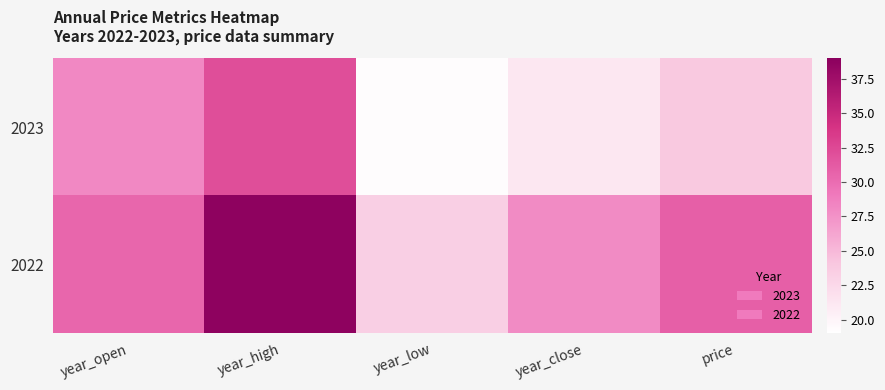

Which series has the largest total across all categories?

2022